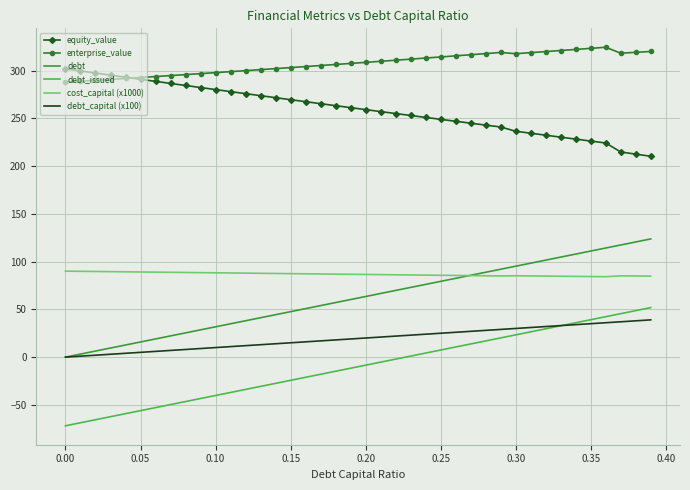

True or false: debt_capital (x100) and enterprise_value intersect in this chart.

False